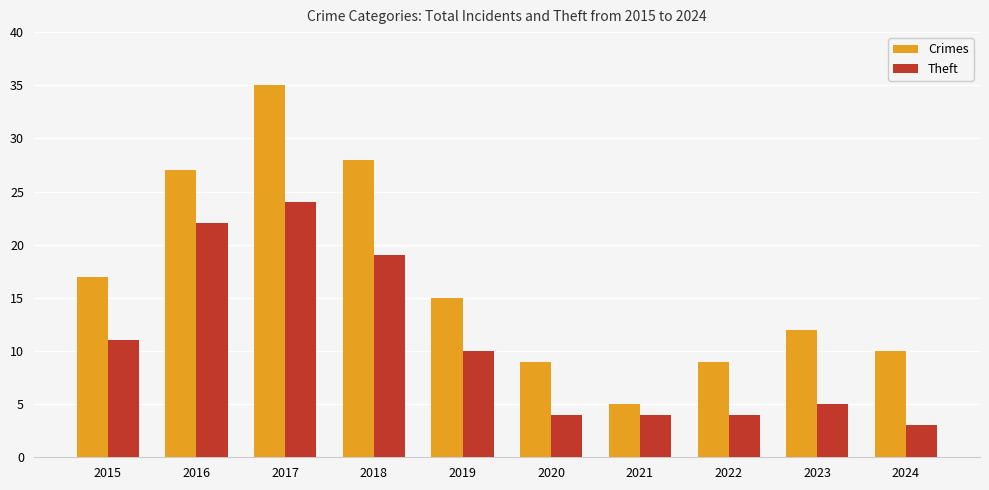

What are all the series names shown in the legend?

Crimes, Theft